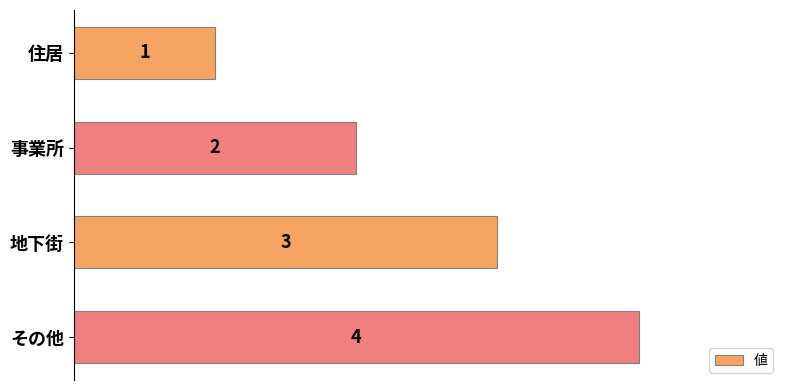

Rank the categories by value from lowest to highest.

住居, 事業所, 地下街, その他